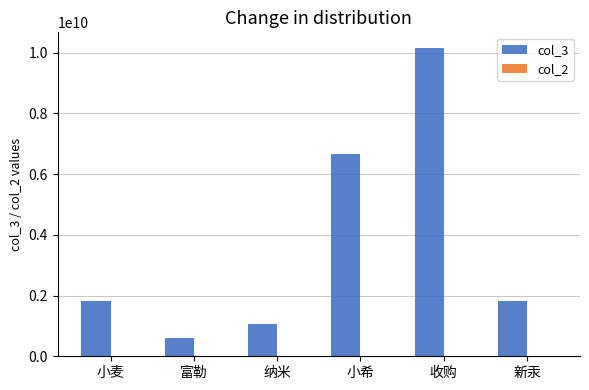

At which category is the sum across all series the highest?

收购